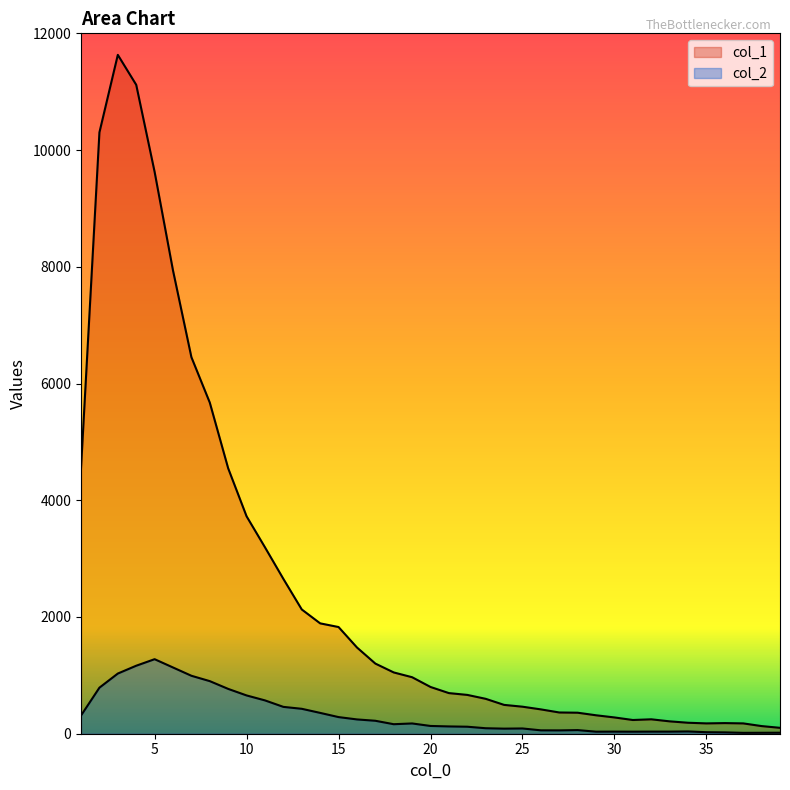

What are all the series names shown in the legend?

col_1, col_2